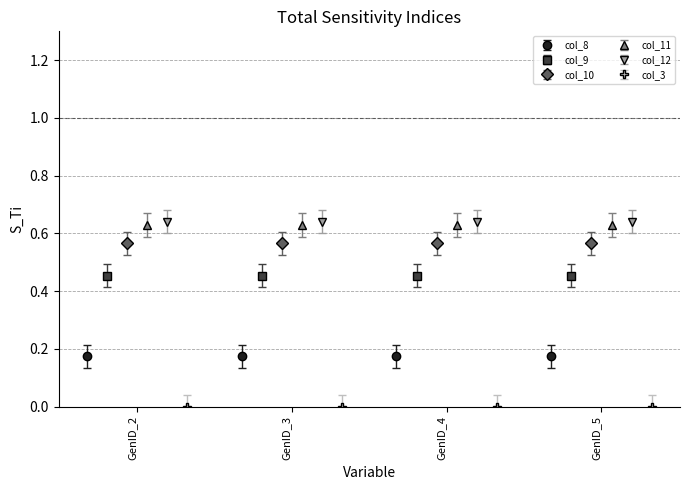

Reading left to right, extract all data points from this chart.

col_8: GenID_2=0.2	GenID_3=0.2	GenID_4=0.2	GenID_5=0.2
col_9: GenID_2=0.5	GenID_3=0.5	GenID_4=0.5	GenID_5=0.5
col_10: GenID_2=0.6	GenID_3=0.6	GenID_4=0.6	GenID_5=0.6
col_11: GenID_2=0.6	GenID_3=0.6	GenID_4=0.6	GenID_5=0.6
col_12: GenID_2=0.6	GenID_3=0.6	GenID_4=0.6	GenID_5=0.6
col_3: GenID_2=0.0	GenID_3=0.0	GenID_4=0.0	GenID_5=0.0